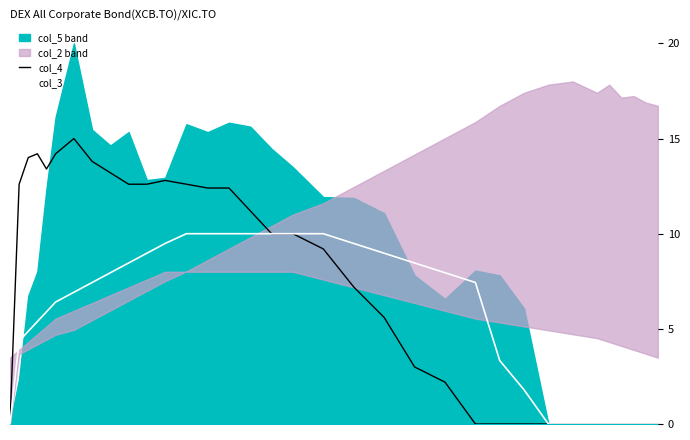

What is the maximum value for col_3?

10.0